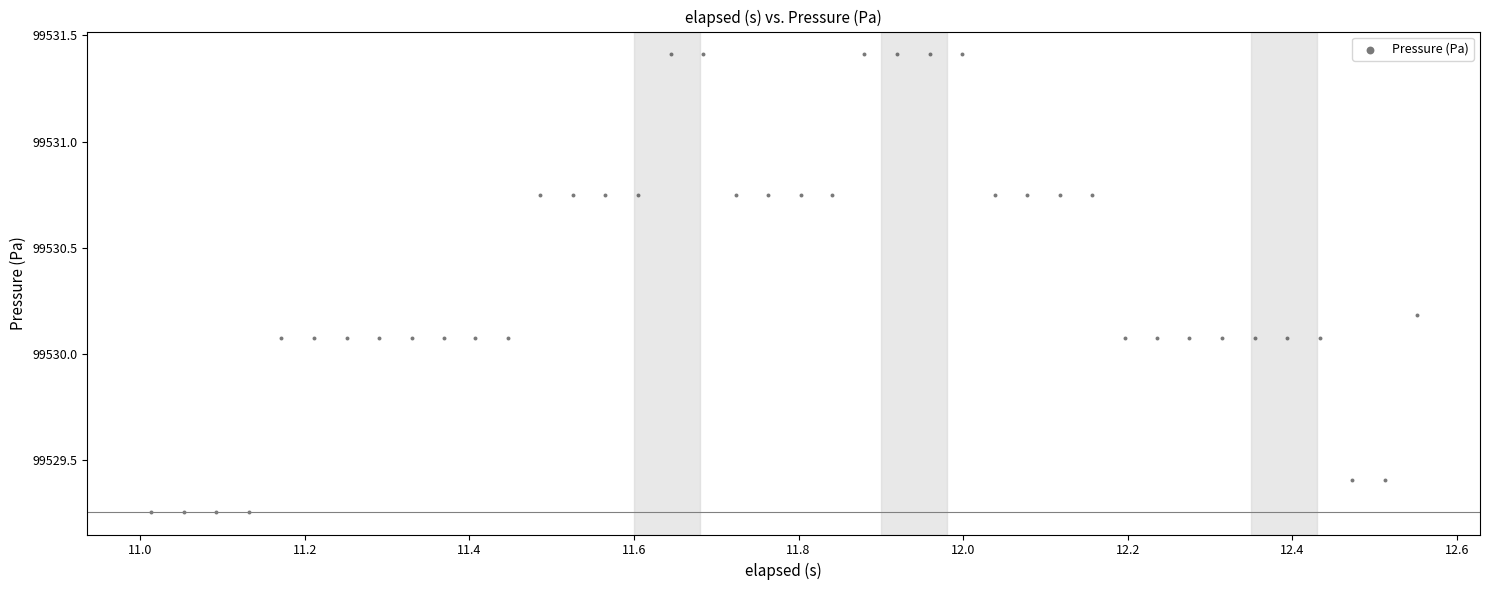

What is the range of Y values (max minus min)?

2.2